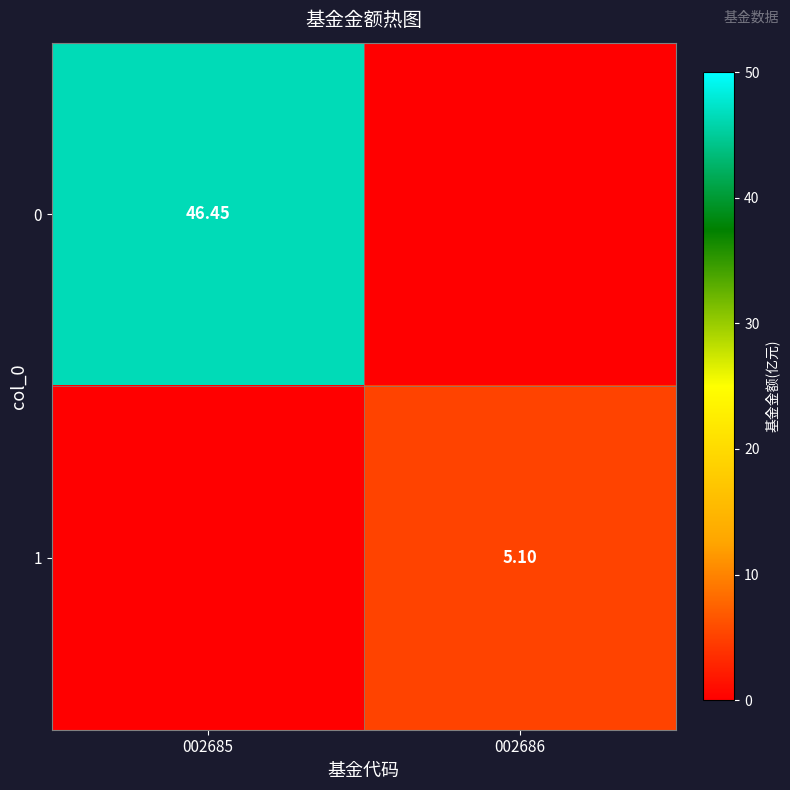

The 0 series shows 0.0 at 002686. True or false?

True